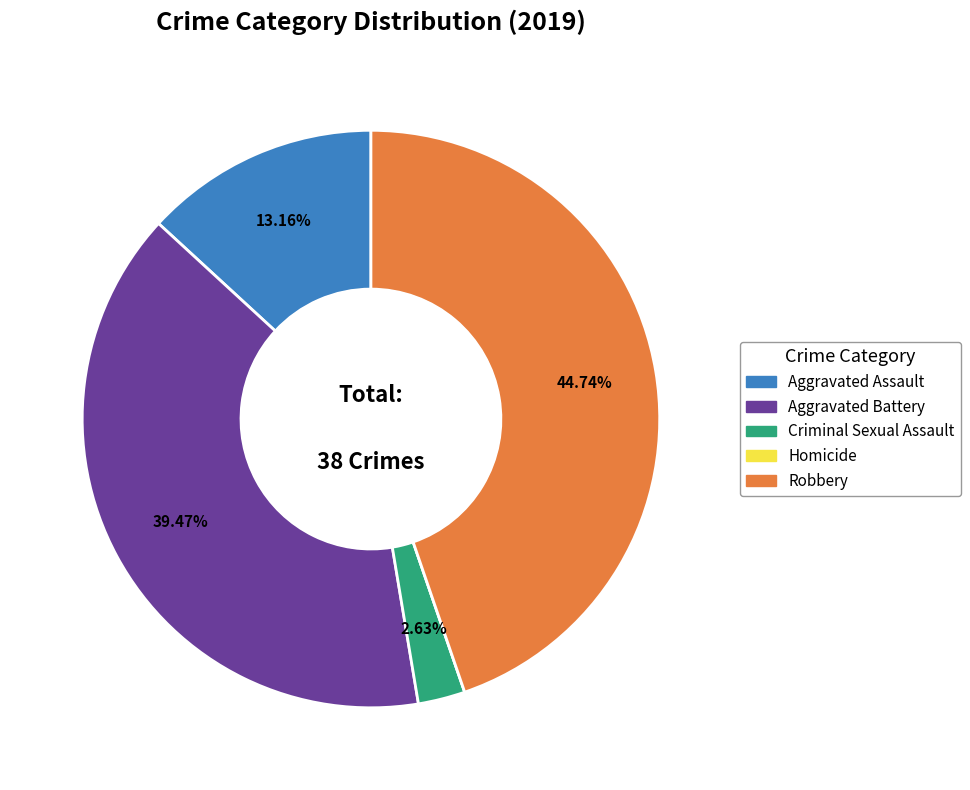

What percentage is the Robbery slice, to the nearest percent?

45%